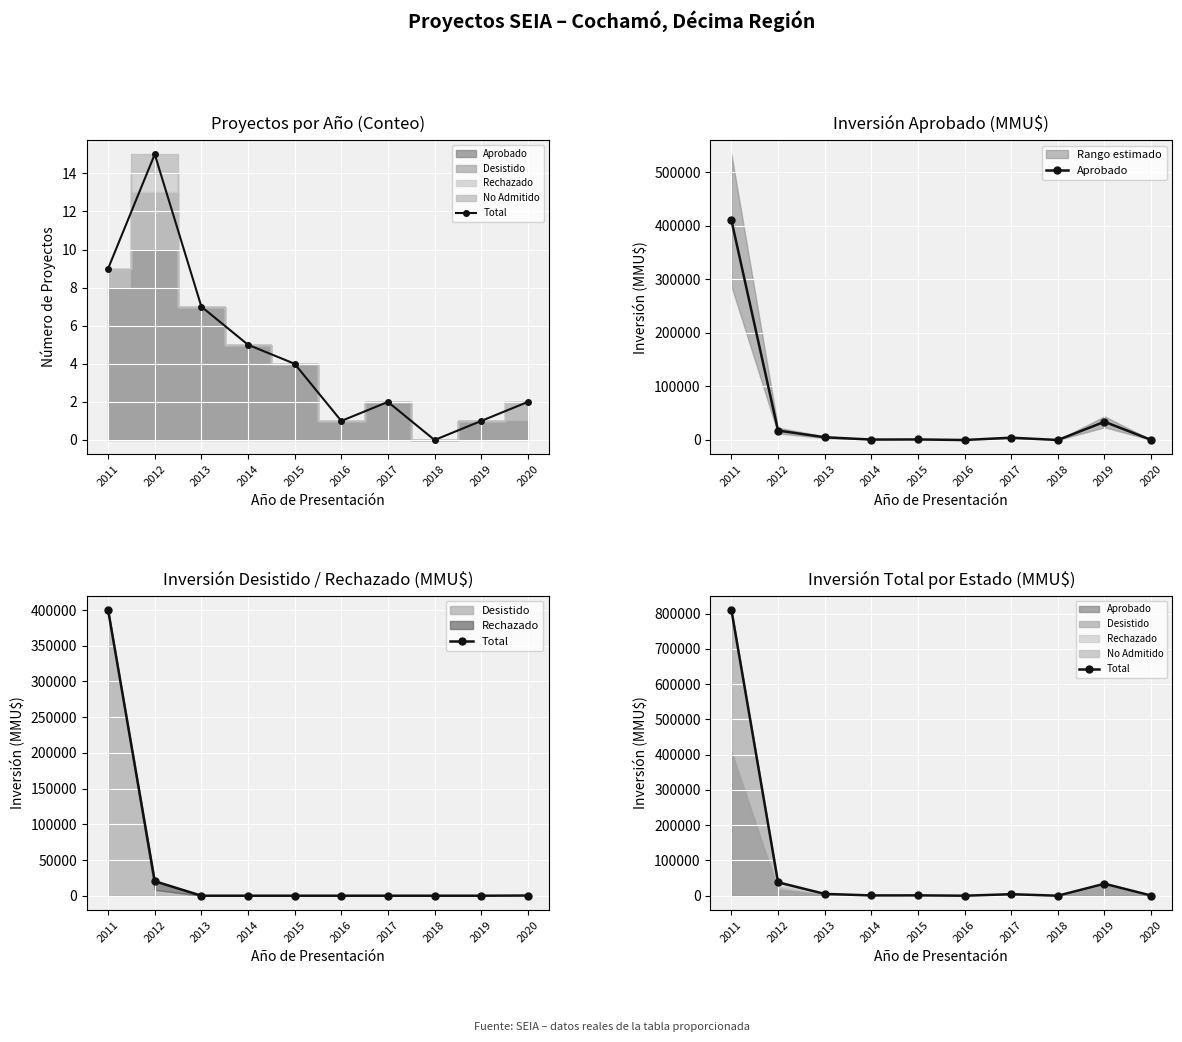

True or false: Aprobado has more than 1 interior local peaks.

True